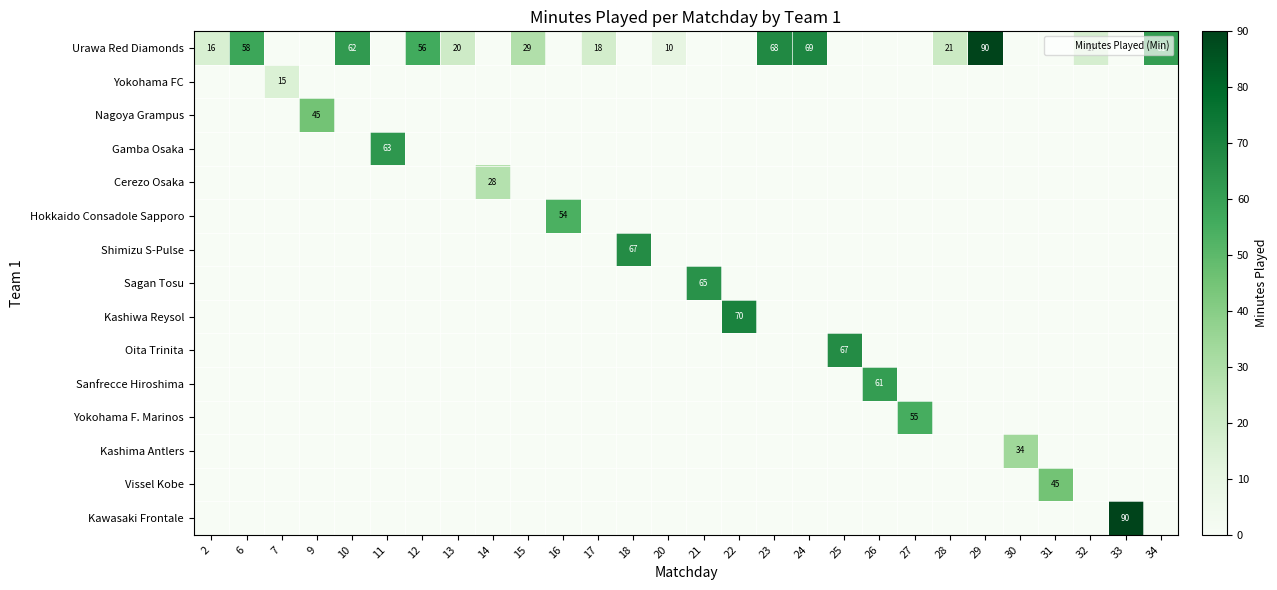

True or false: Gamba Osaka has a value of -38 at 14.

False